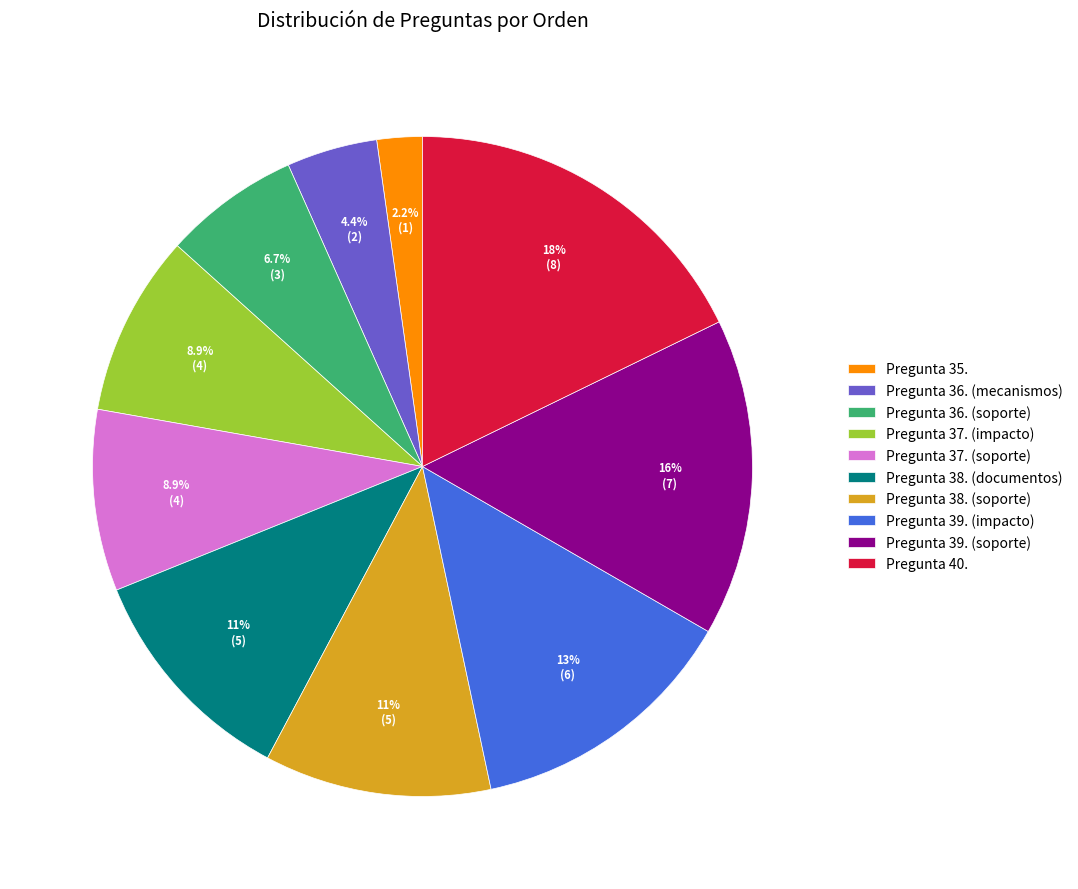

How many segments does this pie chart have?

10